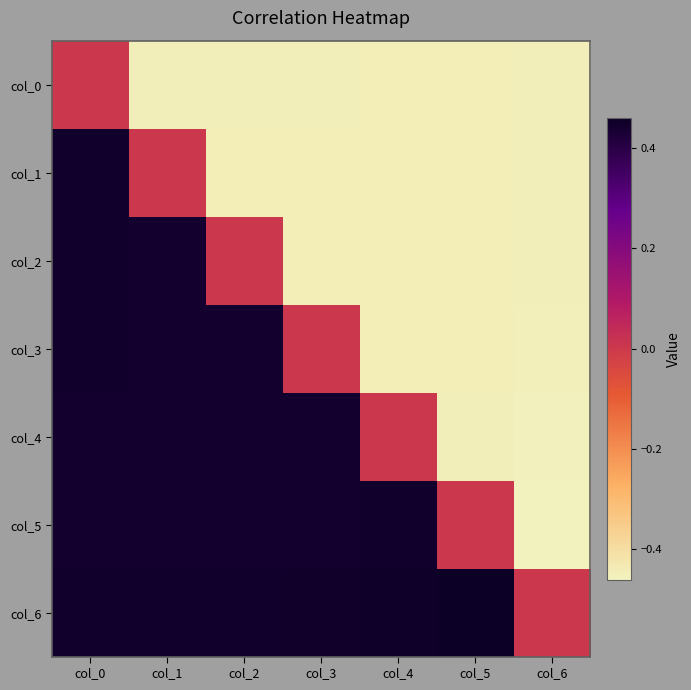

Which category has the highest value across all series?

col_5